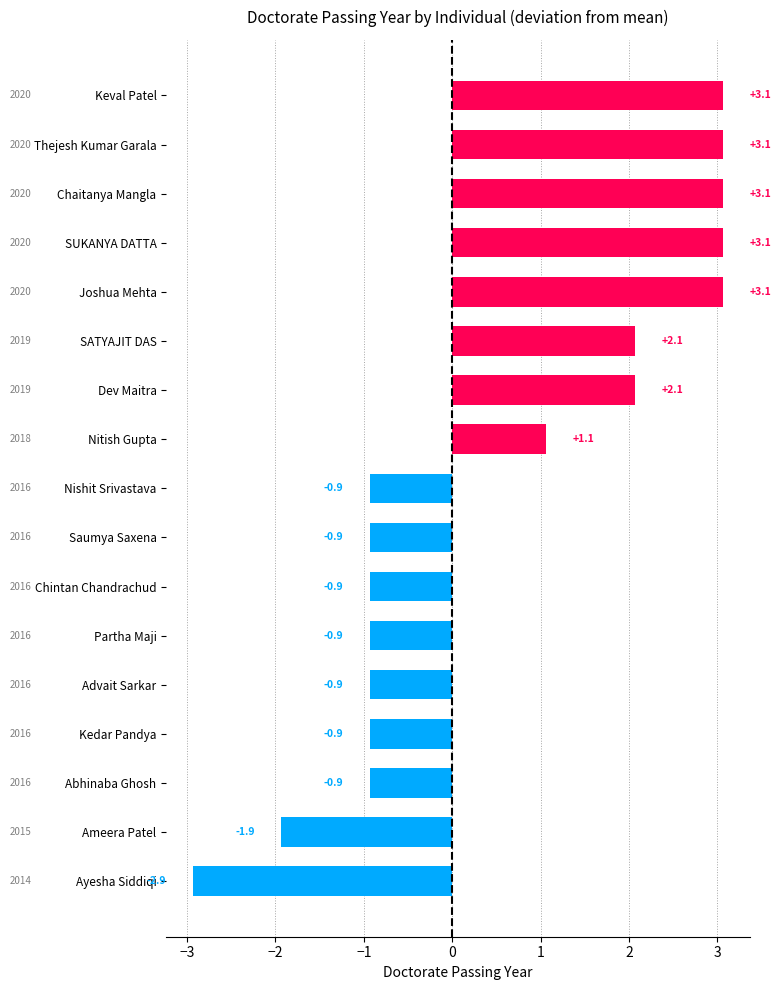

Which category has the lowest value across all series?

Ayesha Siddiqi